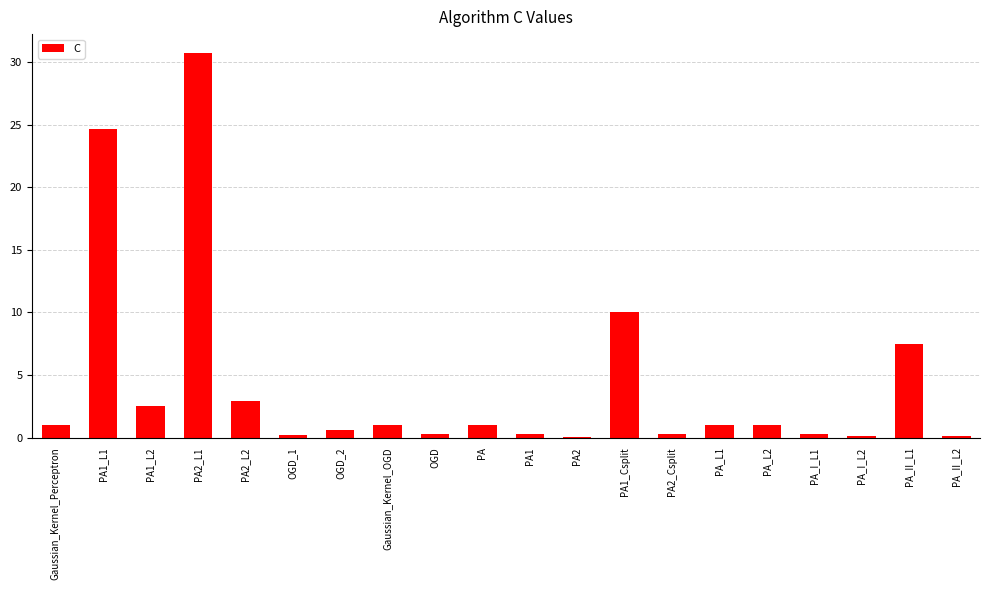

What is the sum of all values?

85.4